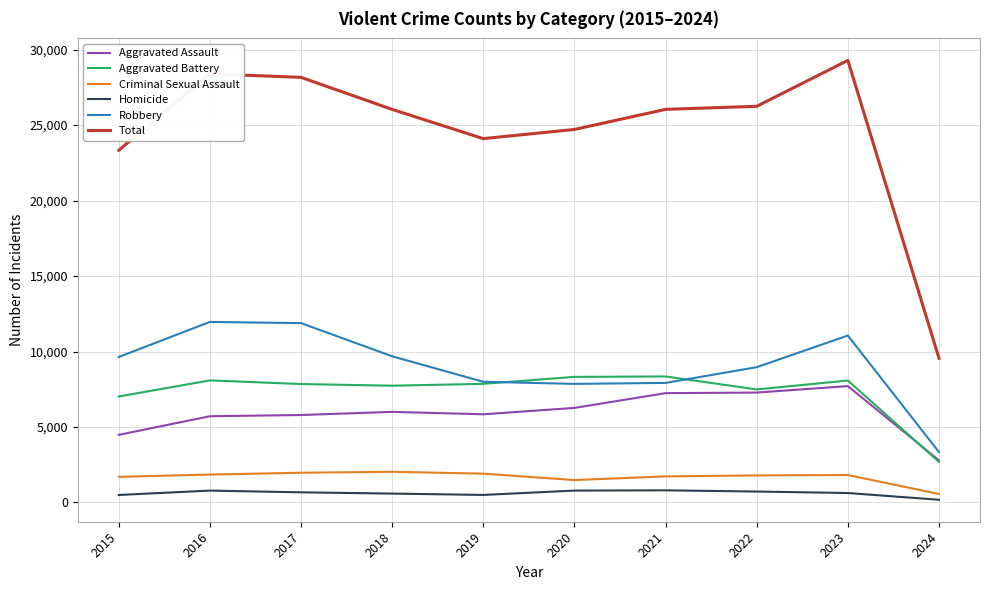

True or false: Robbery and Criminal Sexual Assault intersect in this chart.

False